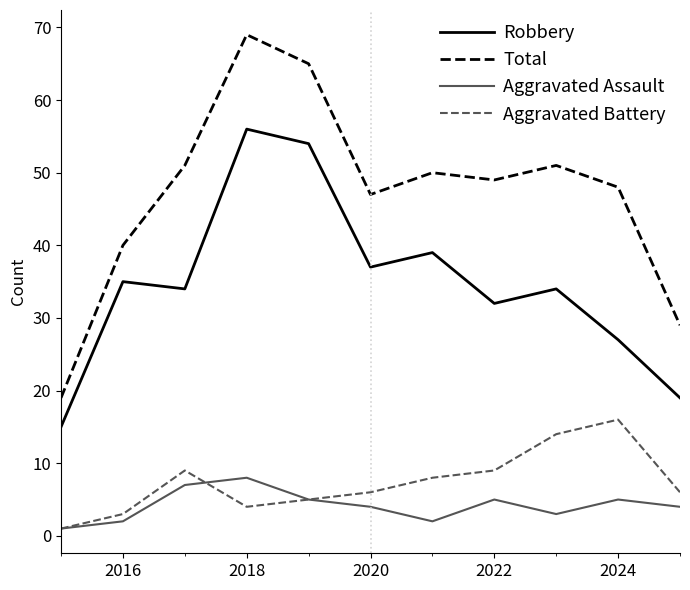

True or false: Aggravated Battery and Robbery cross at least once.

False